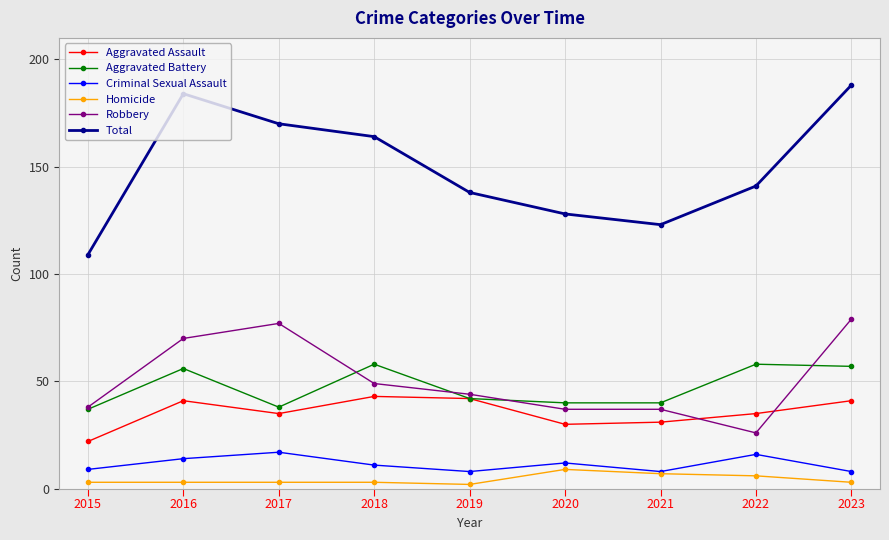

At how many categories does at least one series exceed 187?

1